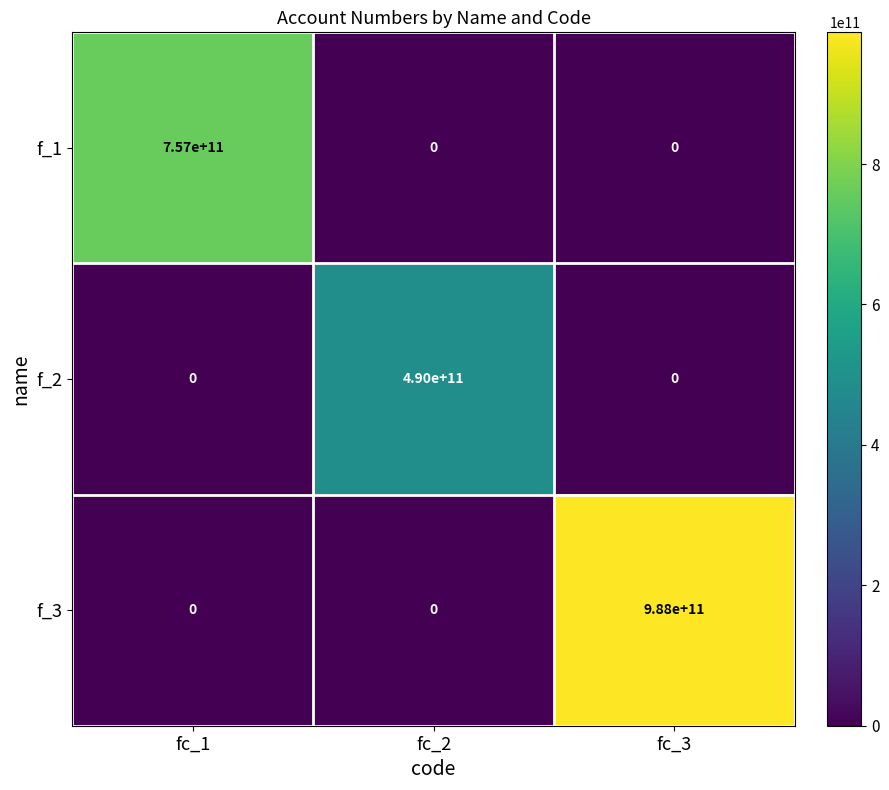

List the series in order of their overall mean, highest first.

f_3, f_1, f_2